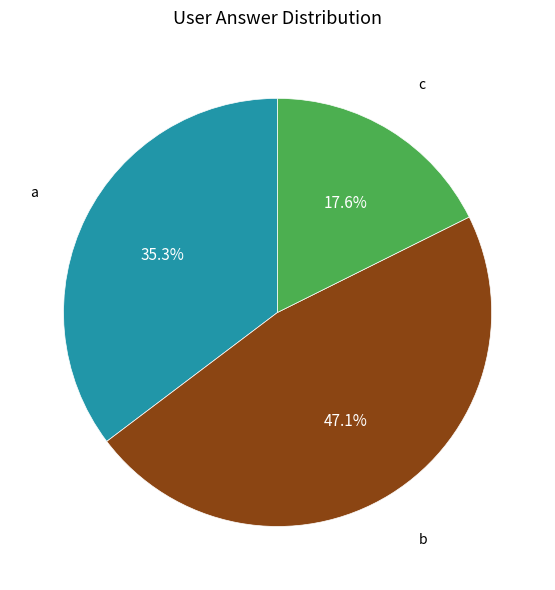

What is the ratio of the value at b to the value at a?

1.3